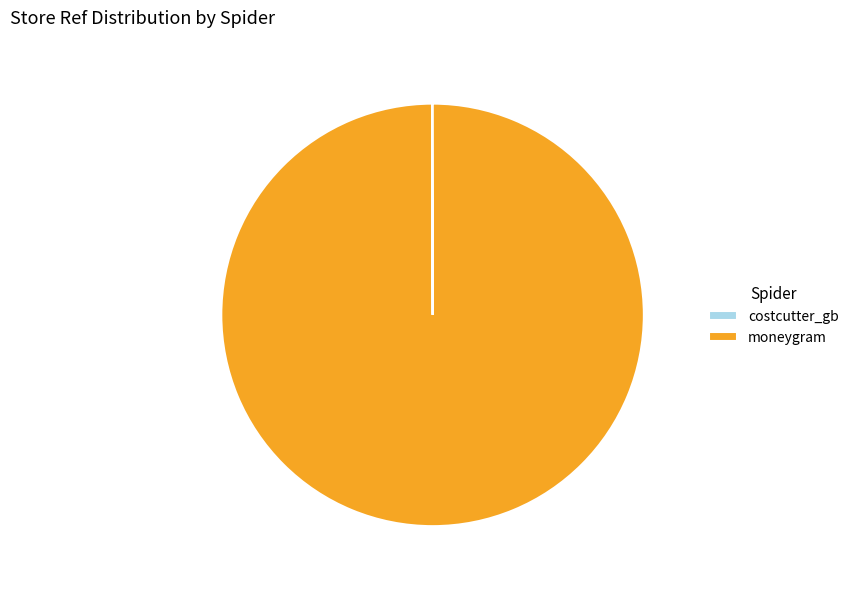

Does moneygram represent more than half of the total?

Yes